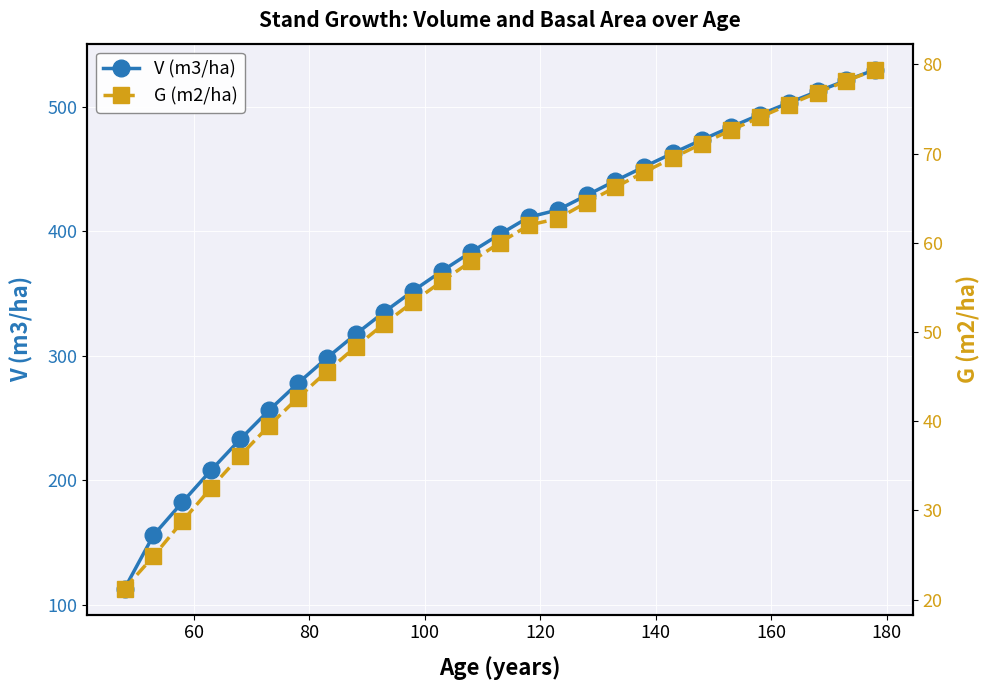

What is the lowest value of the V (m3/ha) series?

112.8